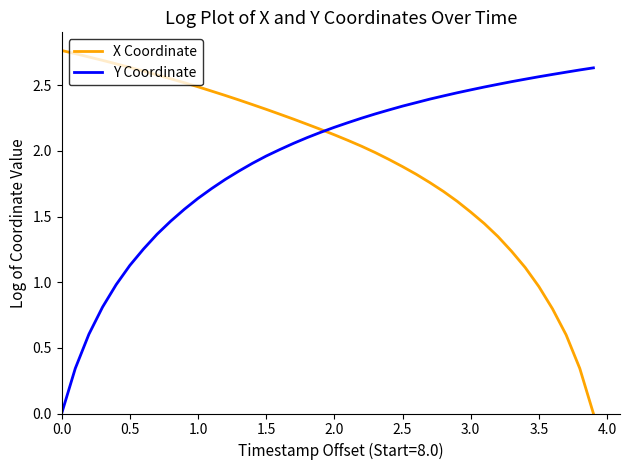

Rank the series by their maximum value, from lowest to highest.

Y Coordinate, X Coordinate